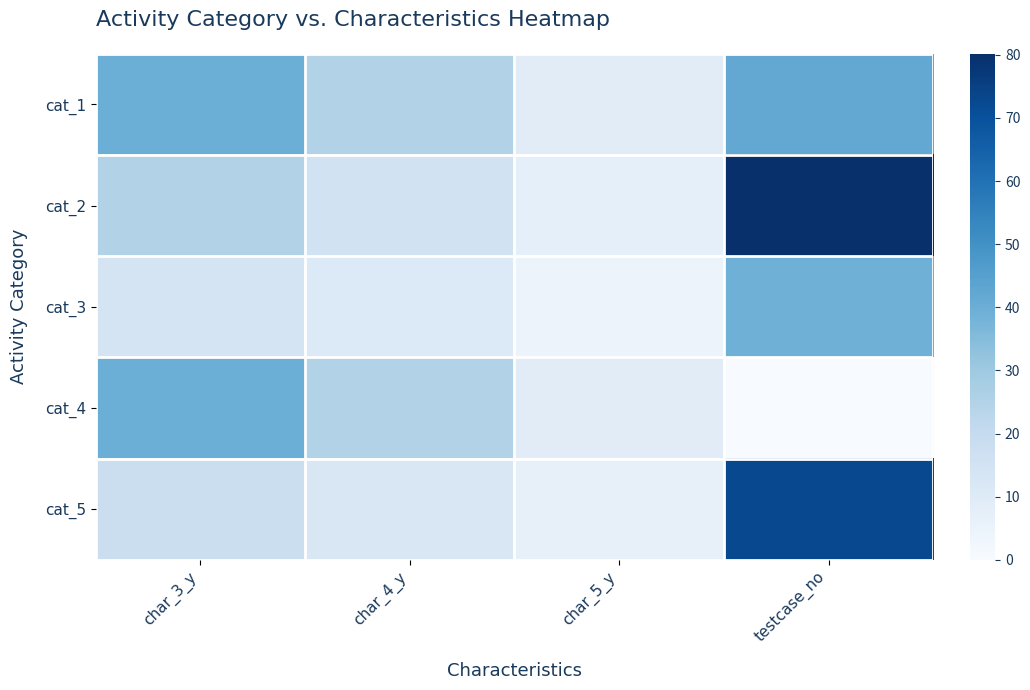

How many series are shown in this chart?

5